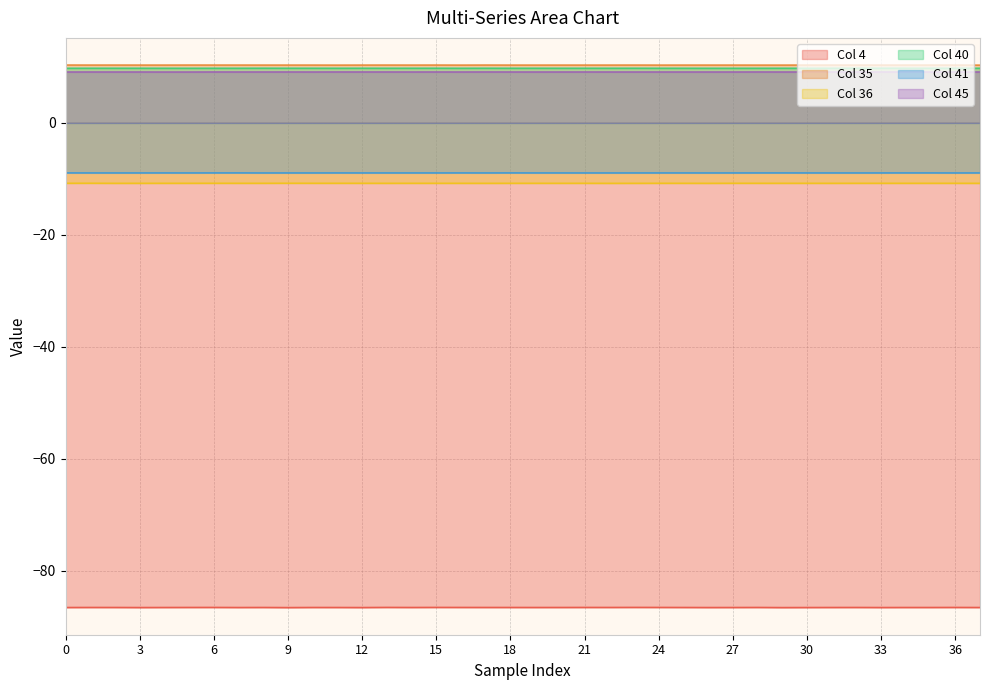

Which series has the largest range (max minus min)?

Col 4